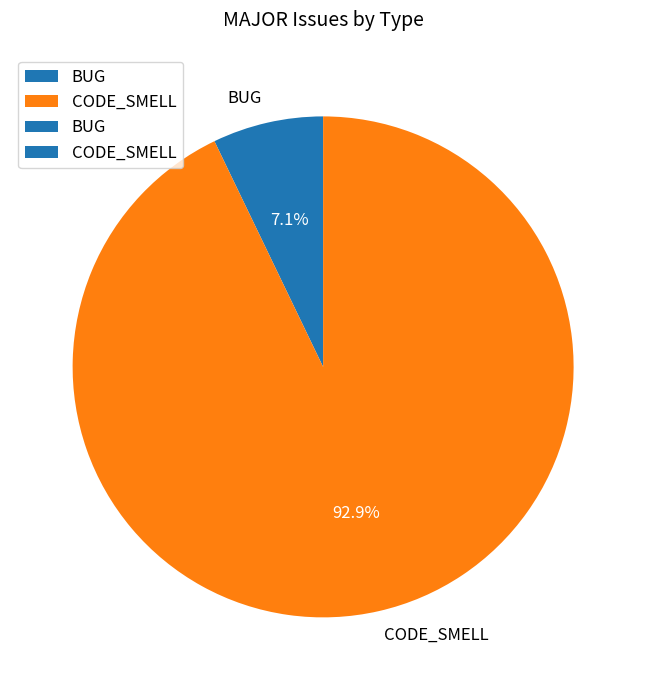

How many slices are in this pie chart?

2